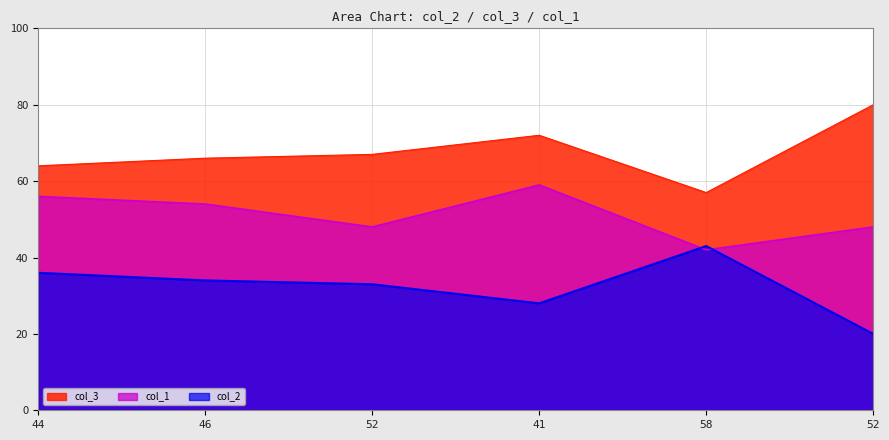

Which has a higher value, 52 or 58?

52